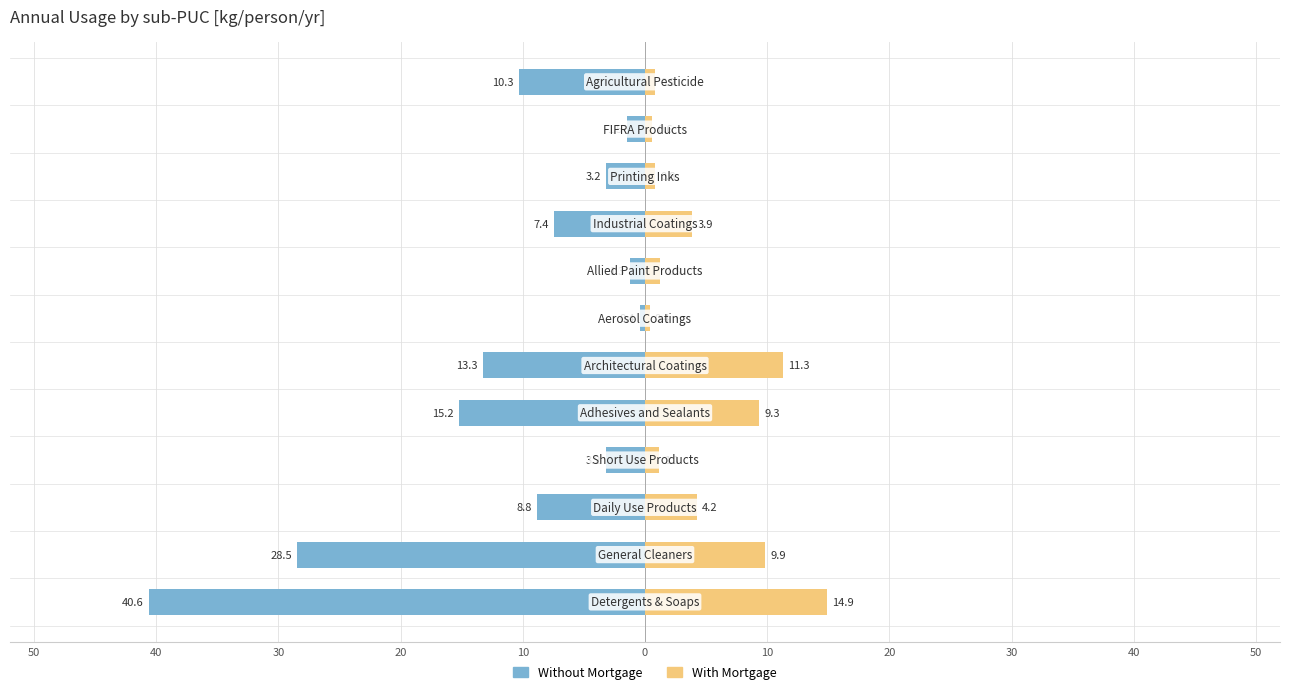

The value of Without Mortgage at 20 is -4.5. True or false?

False